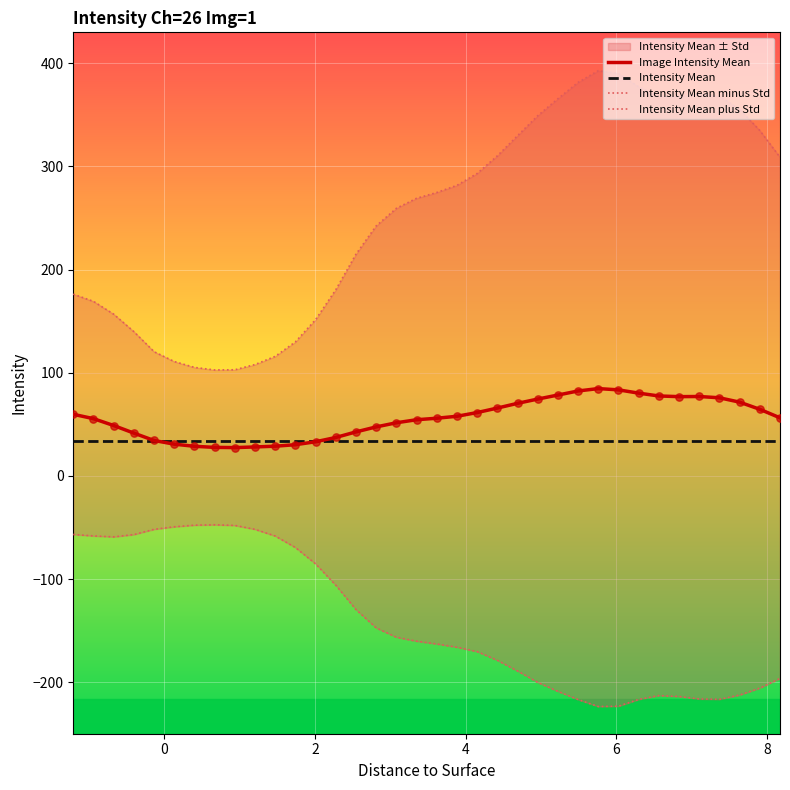

Which series reaches the maximum Y coordinate?

Intensity Mean plus Std